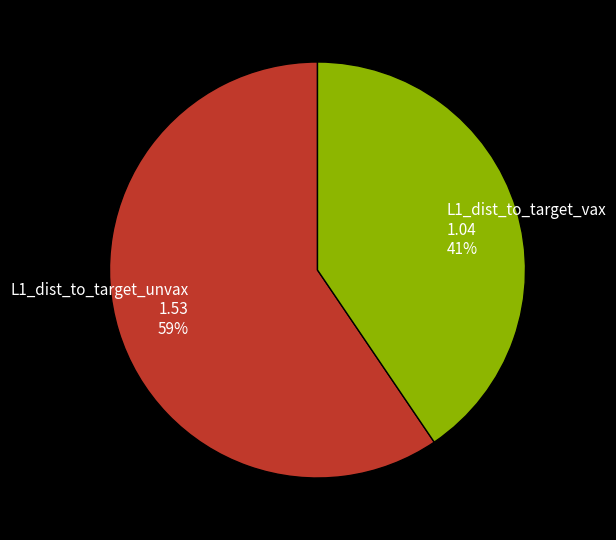

What is the largest slice in the pie chart?

L1_dist_to_target_unvax